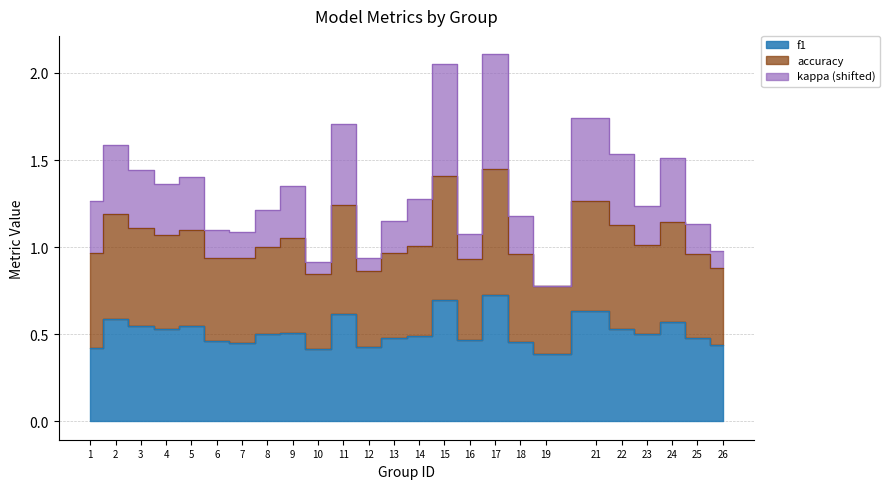

Count the number of data series in this chart.

3